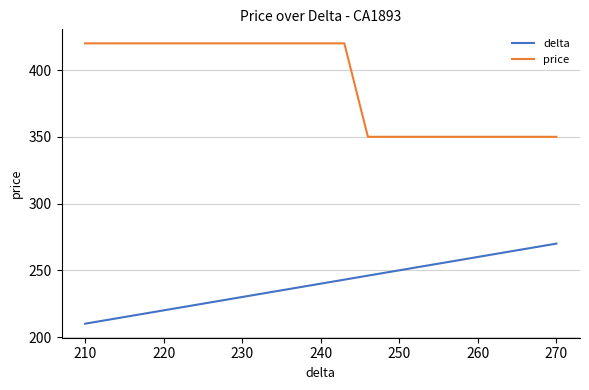

True or false: delta and price cross at least once.

False